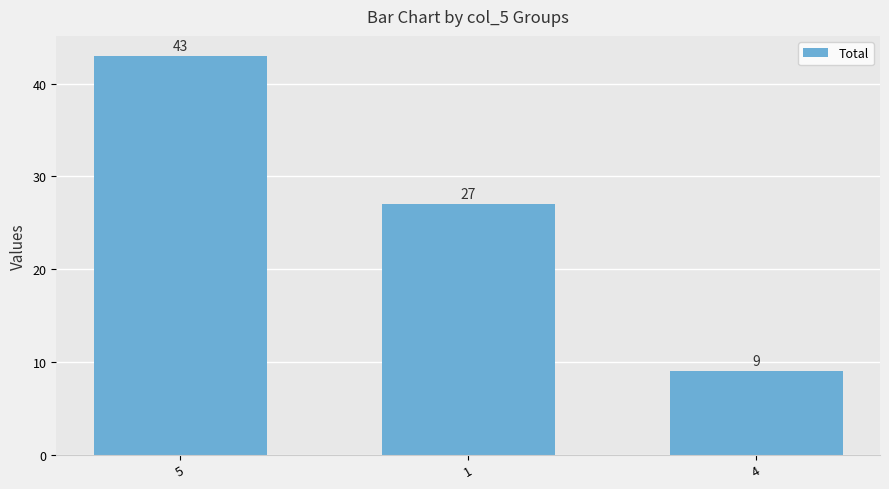

The value at 5 is 43. True or false?

True